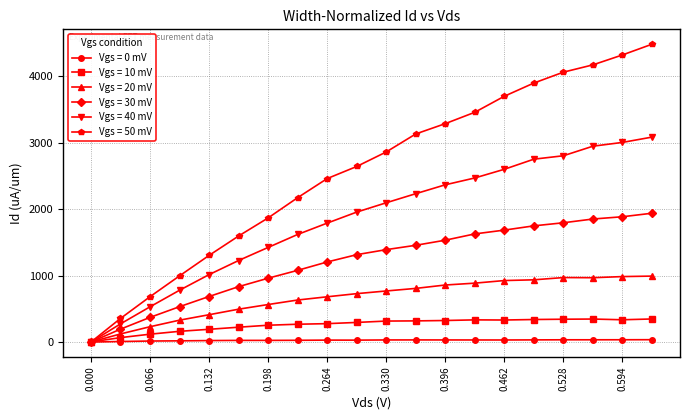

Rank the series by their maximum value, from lowest to highest.

Vgs = 0 mV, Vgs = 10 mV, Vgs = 20 mV, Vgs = 30 mV, Vgs = 40 mV, Vgs = 50 mV